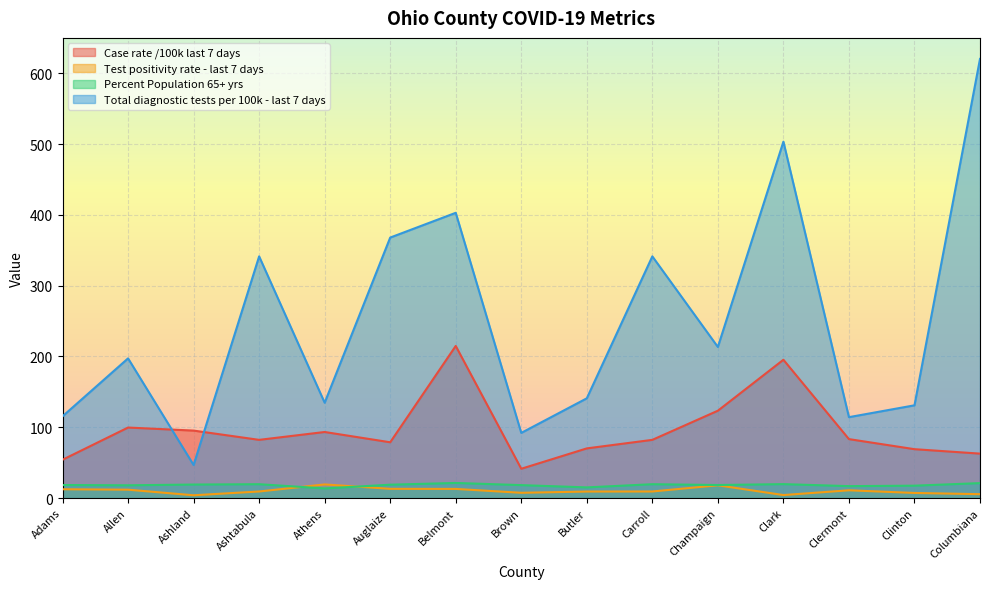

Reading left to right, list all the values displayed in this chart.

Case rate /100k last 7 days: Adams=54.2	Allen=99.7	Ashland=95.4	Ashtabula=82.3	Athens=93.4	Auglaize=78.8	Belmont=214.9	Brown=41.4	Butler=70.2	Carroll=82.3	Champaign=123.4	Clark=195.4	Clermont=83.3	Clinton=69.1	Columbiana=62.8
Test positivity rate - last 7 days: Adams=12.5	Allen=11.9	Ashland=4.0	Ashtabula=9.3	Athens=19.3	Auglaize=13.1	Belmont=13.0	Brown=7.5	Butler=9.3	Carroll=9.3	Champaign=18.1	Clark=4.3	Clermont=11.0	Clinton=7.3	Columbiana=5.5
Percent Population 65+ yrs: Adams=18.5	Allen=18.1	Ashland=19.1	Ashtabula=19.6	Athens=13.7	Auglaize=18.9	Belmont=21.4	Brown=18.3	Butler=15.1	Carroll=19.6	Champaign=18.5	Clark=19.7	Clermont=16.9	Clinton=17.6	Columbiana=21.2
Total diagnostic tests per 100k - last 7 days: Adams=115.5	Allen=197.4	Ashland=46.7	Ashtabula=341.4	Athens=134.7	Auglaize=368.0	Belmont=402.9	Brown=92.1	Butler=140.9	Carroll=341.4	Champaign=213.4	Clark=503.4	Clermont=114.3	Clinton=131.1	Columbiana=620.3